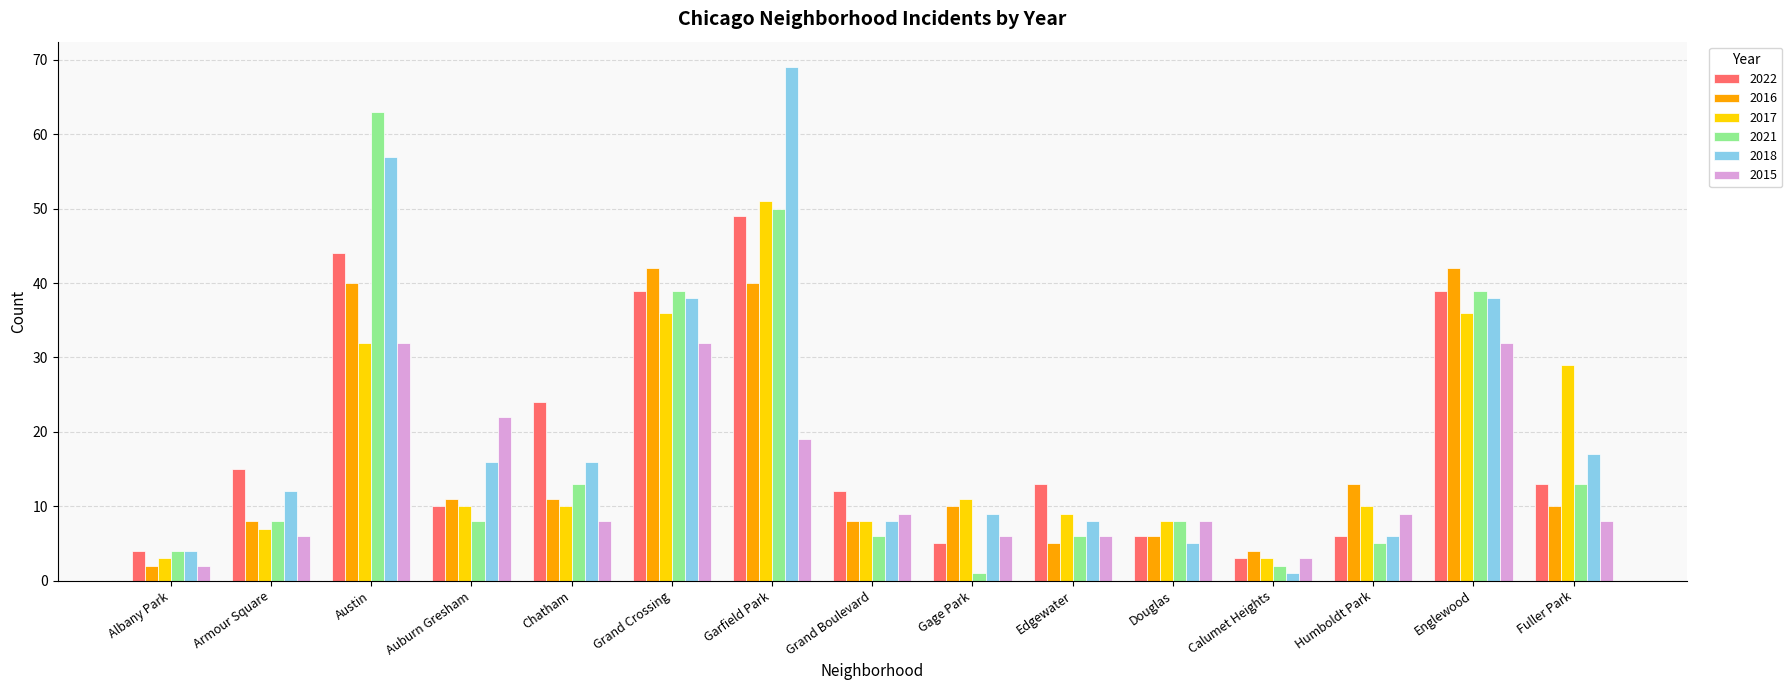

Does the chart contain any negative values?

No